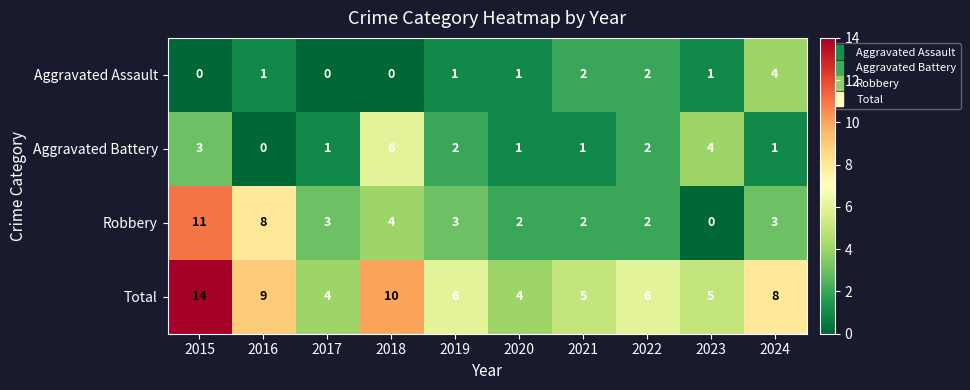

How many values in Robbery are above zero?

9